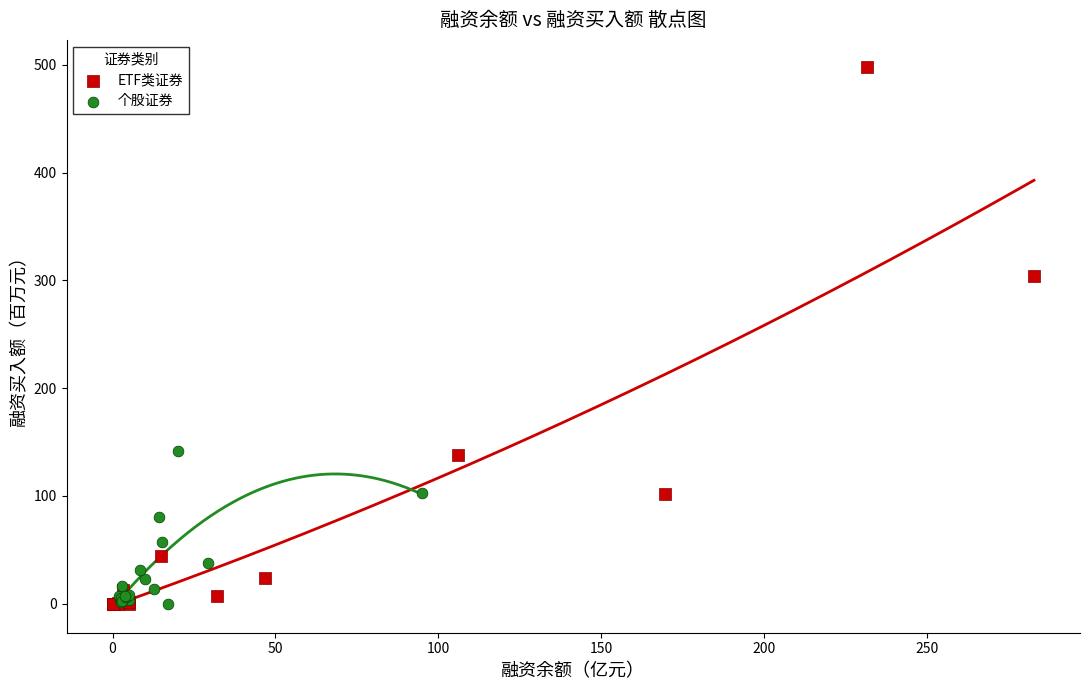

Which series has the largest Y range (max minus min)?

ETF类证券